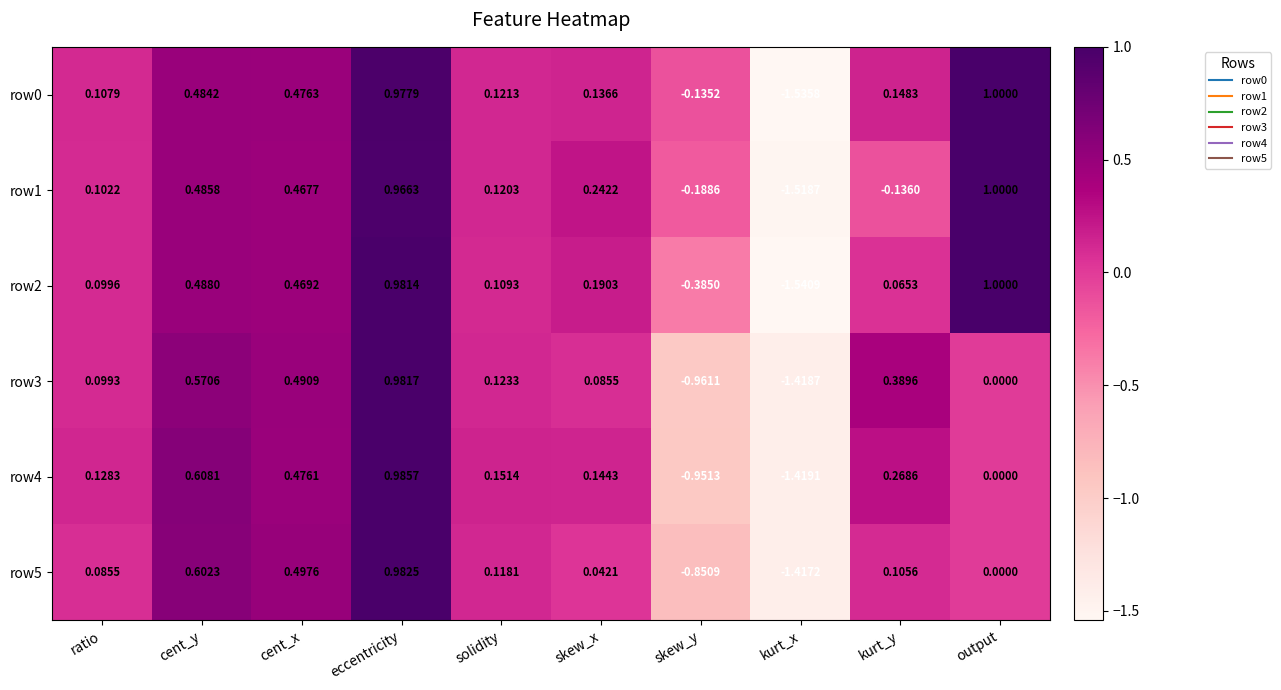

Rank the categories by row3 value from lowest to highest.

kurt_x, skew_y, output, skew_x, ratio, solidity, kurt_y, cent_x, cent_y, eccentricity